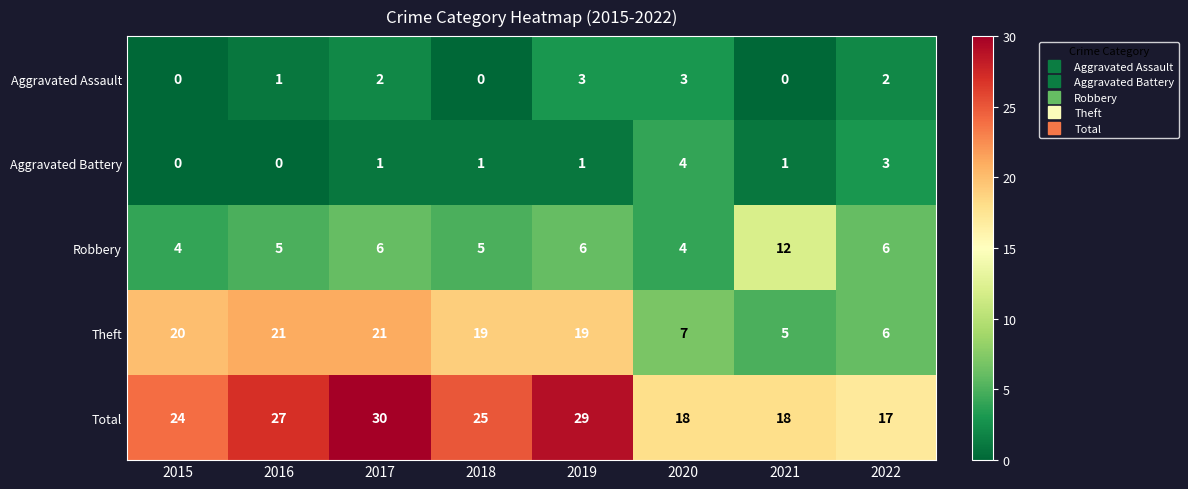

List the series in order of their peak value, highest first.

Total, Theft, Robbery, Aggravated Battery, Aggravated Assault